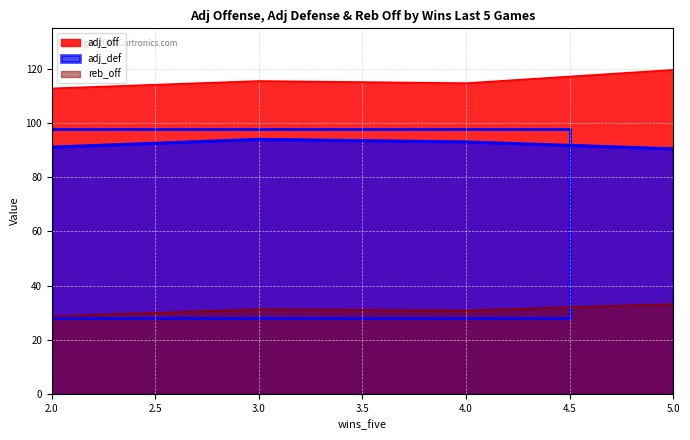

What is the value of the reb_off point at the 20th from the left?

30.7